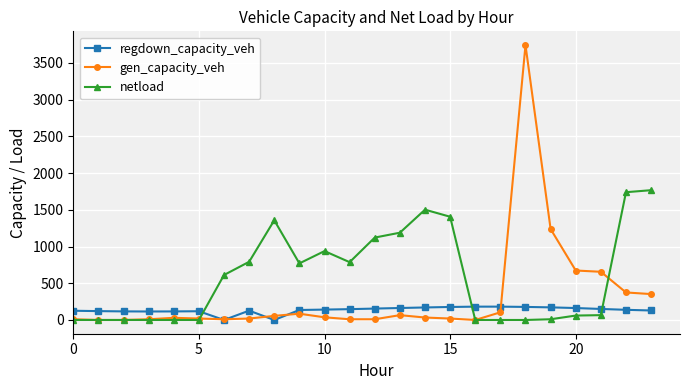

How many data points in gen_capacity_veh are less than 33?

12